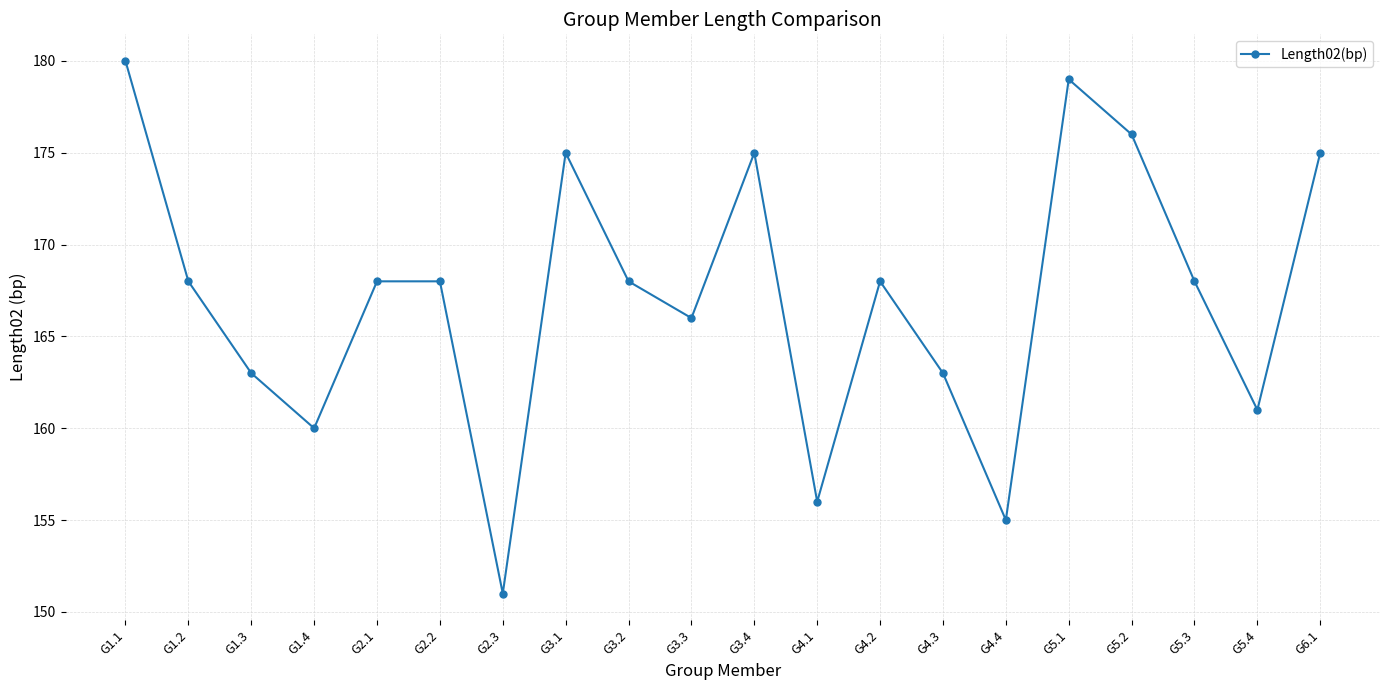

Where is the first local minimum?

G1.4